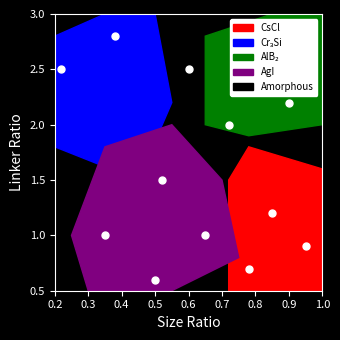

What is the average Y value?

1.6